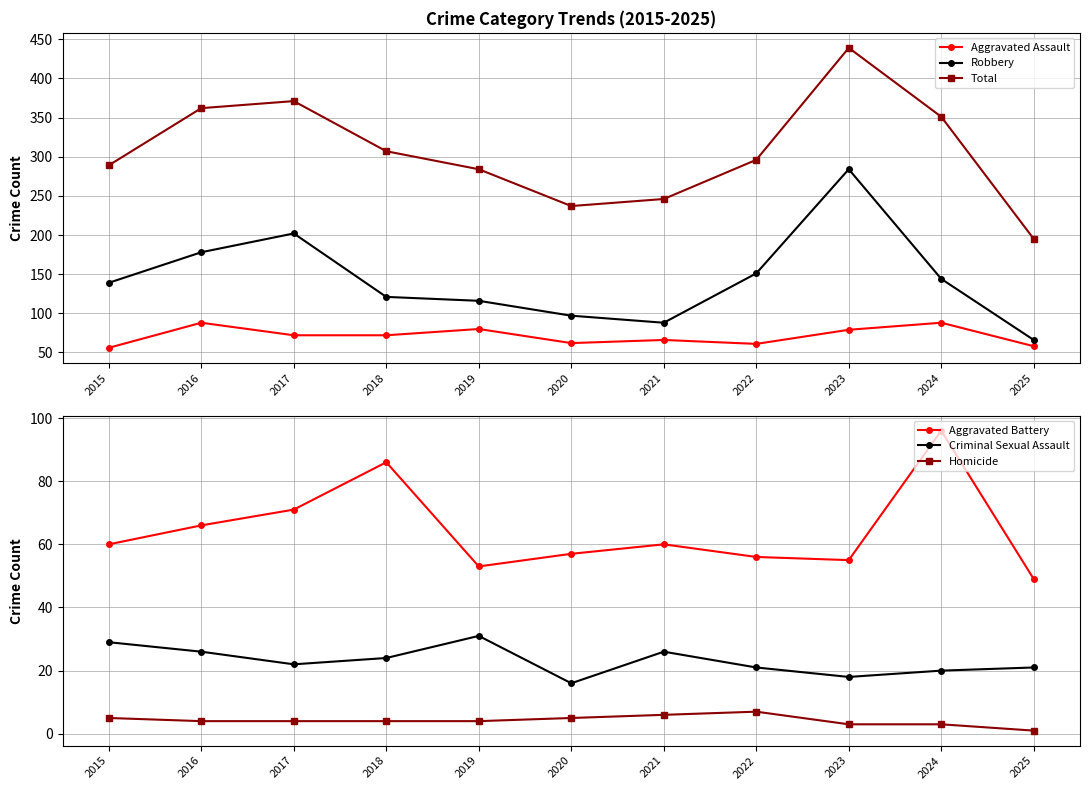

What is the difference between the maximum and minimum values in the Homicide series?

6